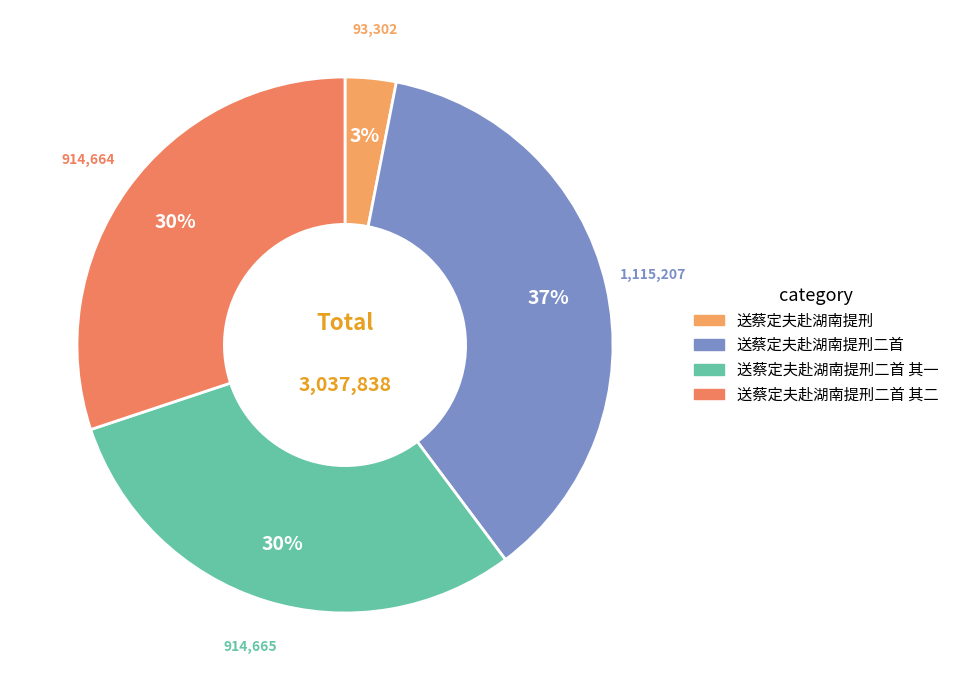

Which has a higher value, 送蔡定夫赴湖南提刑二首 其二 or 送蔡定夫赴湖南提刑?

送蔡定夫赴湖南提刑二首 其二